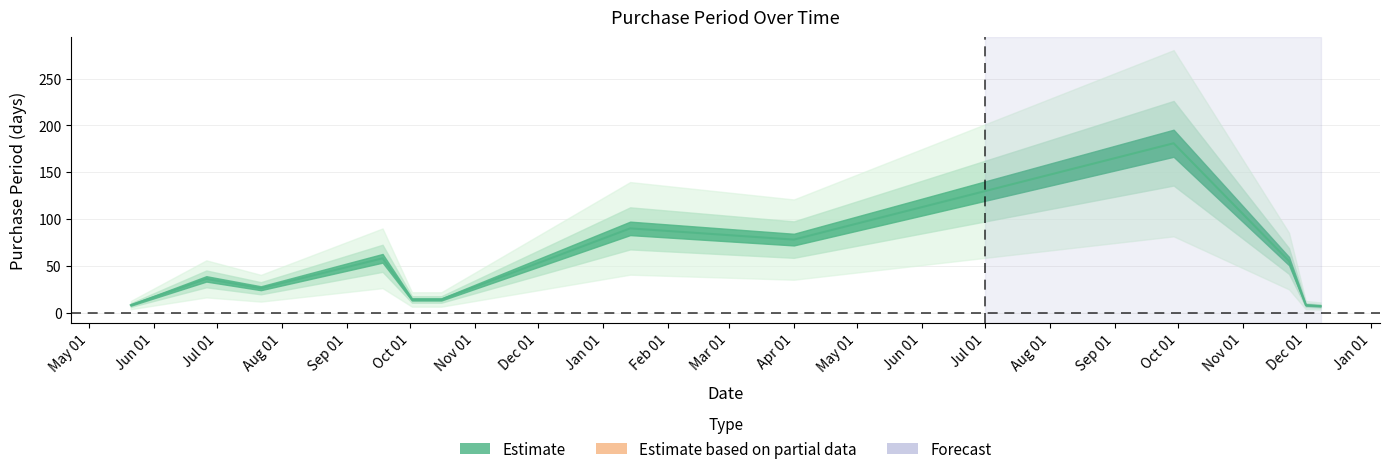

List the labels in order of value, largest first.

2016-09-29, 2016-01-14, 2016-04-01, 2015-09-18, 2016-11-23, 2015-06-26, 2015-07-22, 2015-10-02, 2015-10-16, 2015-05-21, 2016-12-01, 2016-12-08